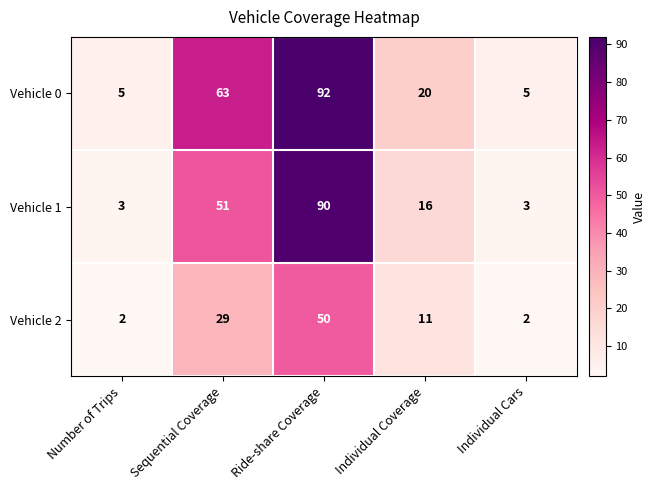

Which series has the largest total across all categories?

Vehicle 0